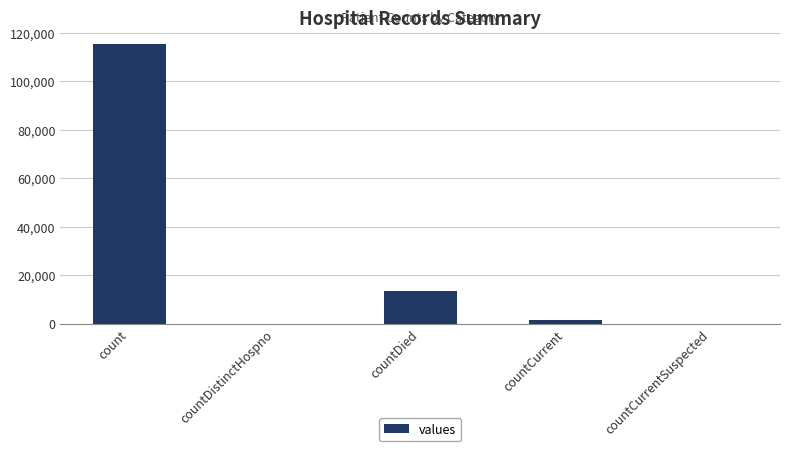

What is the average value?

26021